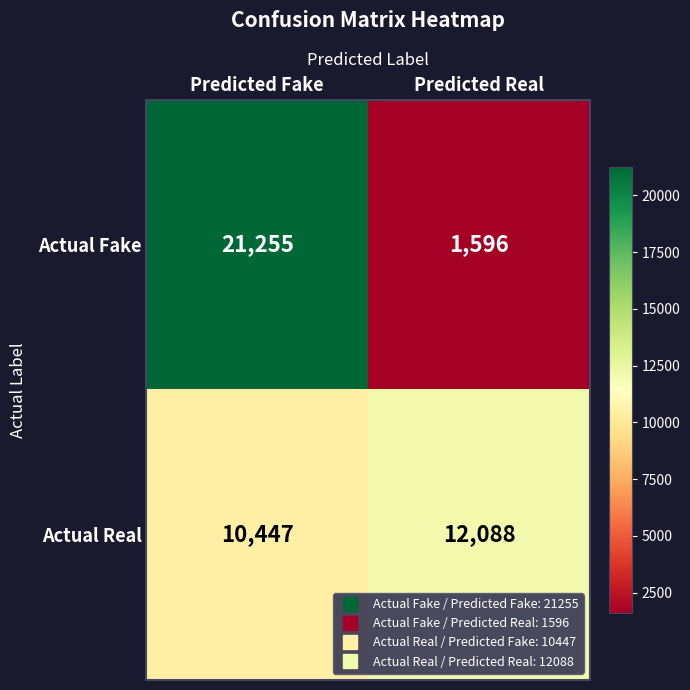

Reading right to left, what are all the values shown in this chart?

Actual Fake: Predicted Real=1596	Predicted Fake=21255
Actual Real: Predicted Real=12088	Predicted Fake=10447